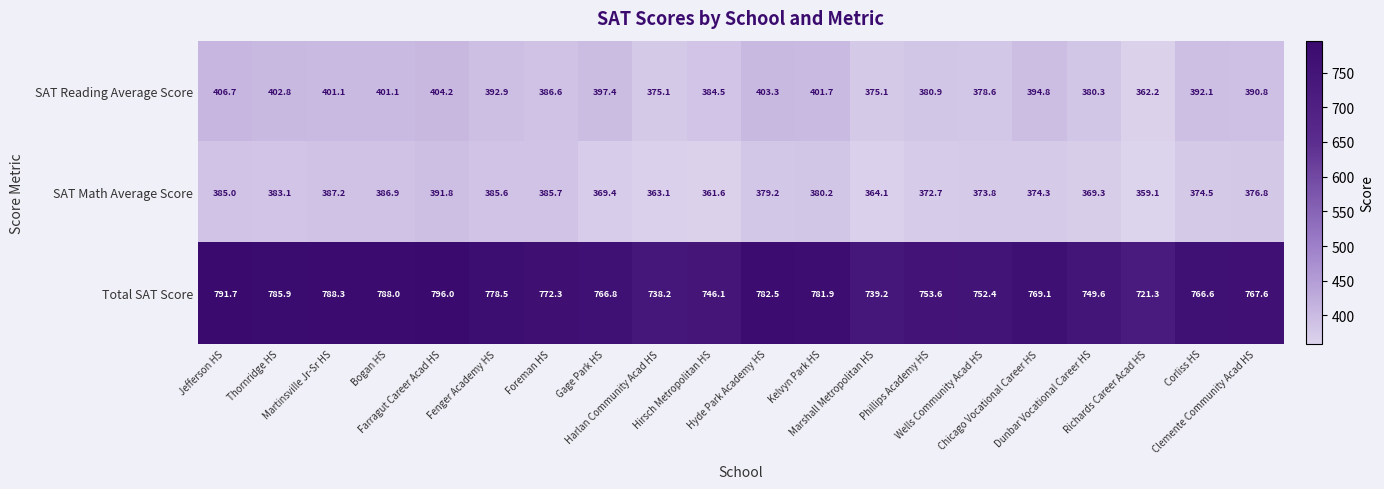

Which series has the largest total across all categories?

Total SAT Score